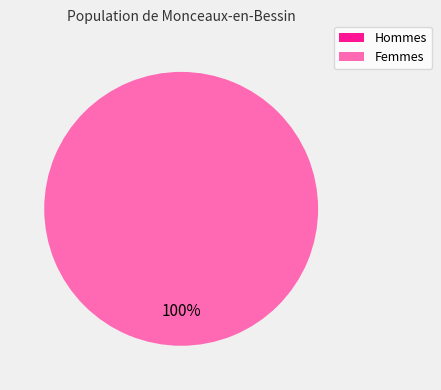

The 1 slice represents 99% of the pie. True or false?

False